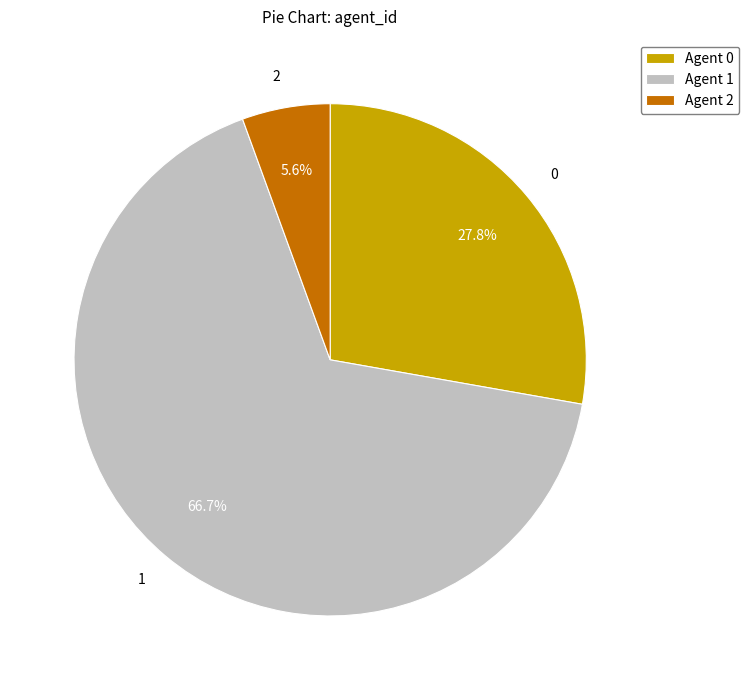

Rank the categories by value from highest to lowest.

Agent 1, Agent 0, Agent 2